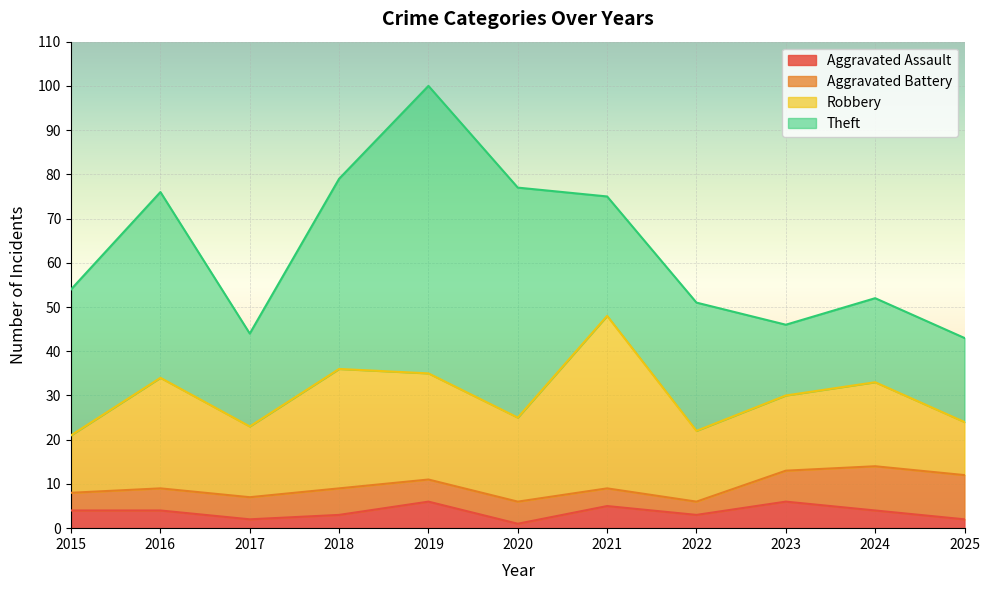

How many data points in Aggravated Assault are above 4?

3